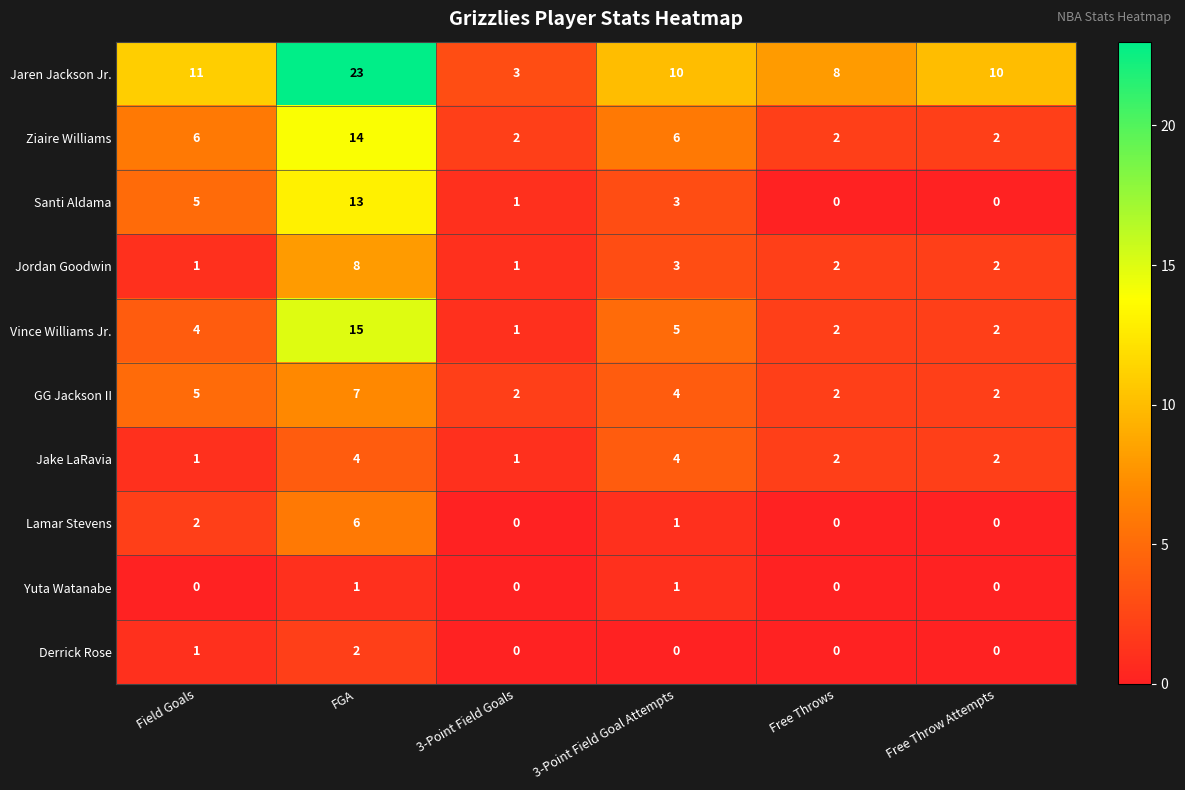

Which series has the largest total across all categories?

Jaren Jackson Jr.